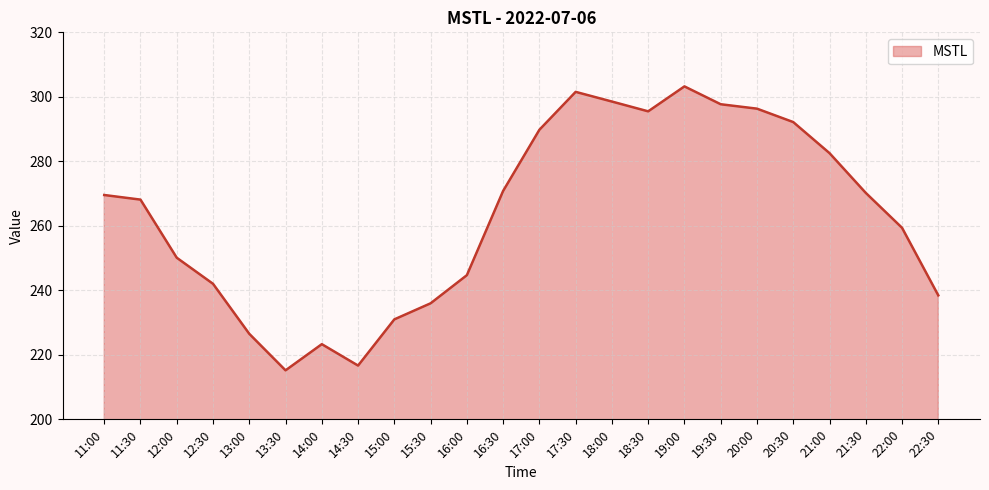

Reading right to left, extract all data points from this chart.

22:30=238.4	22:00=259.4	21:30=270.2	21:00=282.5	20:30=292.2	20:00=296.3	19:30=297.7	19:00=303.2	18:30=295.5	18:00=298.5	17:30=301.5	17:00=289.8	16:30=270.8	16:00=244.7	15:30=236.0	15:00=231.0	14:30=216.7	14:00=223.3	13:30=215.2	13:00=226.5	12:30=242.0	12:00=250.1	11:30=268.1	11:00=269.6